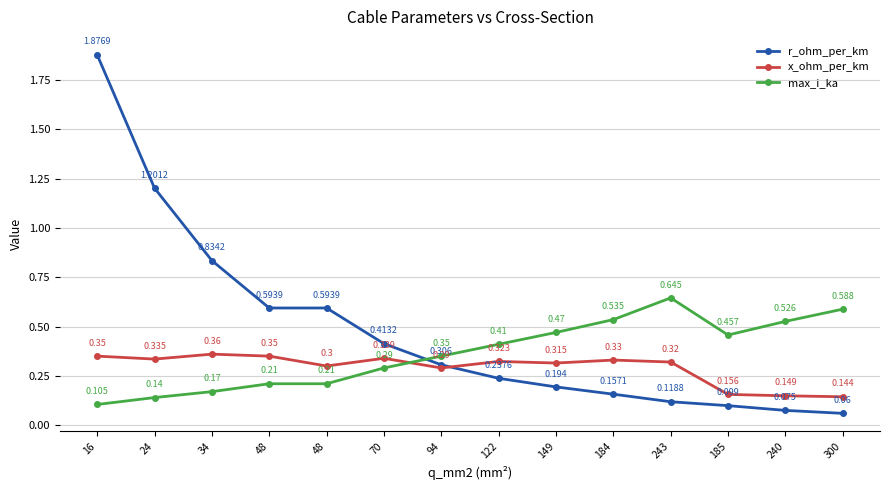

The r_ohm_per_km series shows 0.6 at 48. True or false?

True